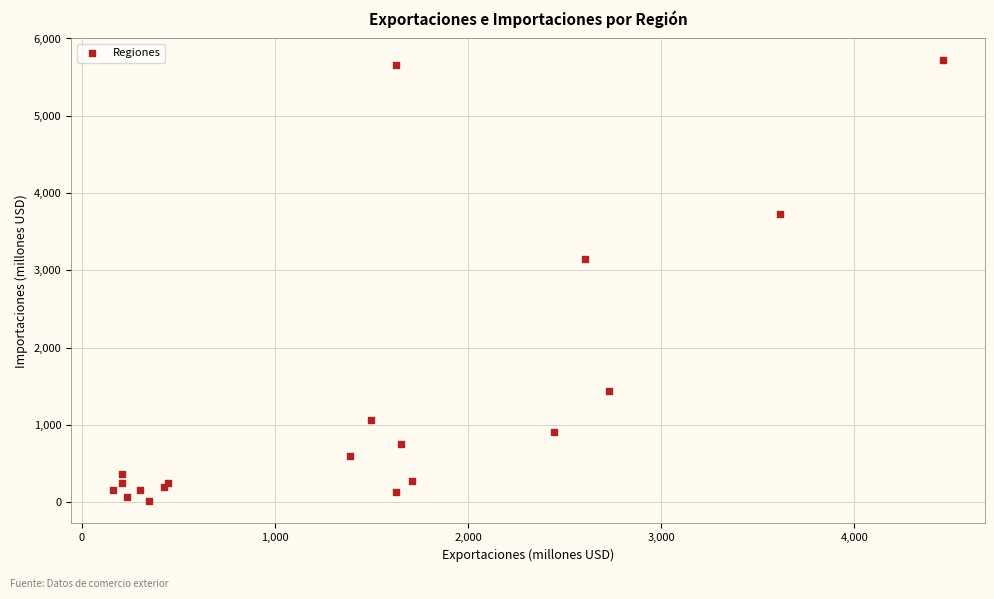

What Y value in the scatter plot is closest to 2862?

3146